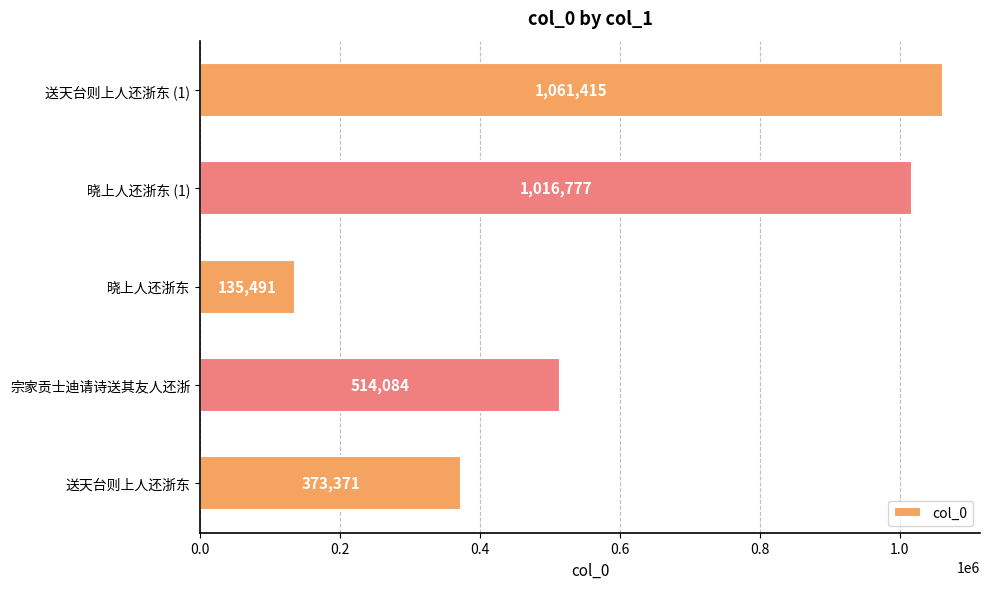

List the labels in order of value, smallest first.

晓上人还浙东, 送天台则上人还浙东, 宗家贡士迪请诗送其友人还浙, 晓上人还浙东 (1), 送天台则上人还浙东 (1)